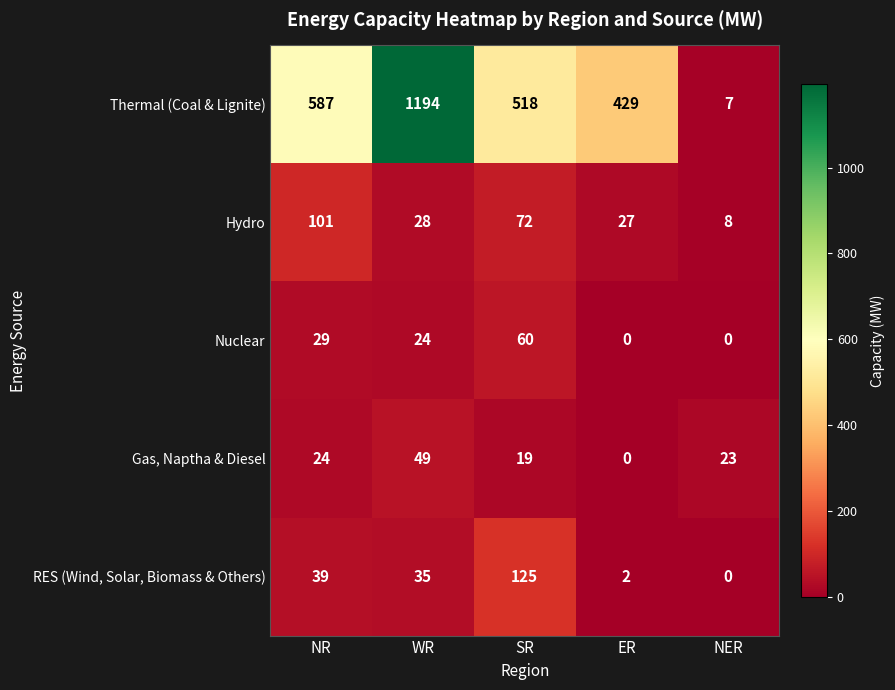

The Nuclear series shows 60 at SR. True or false?

True